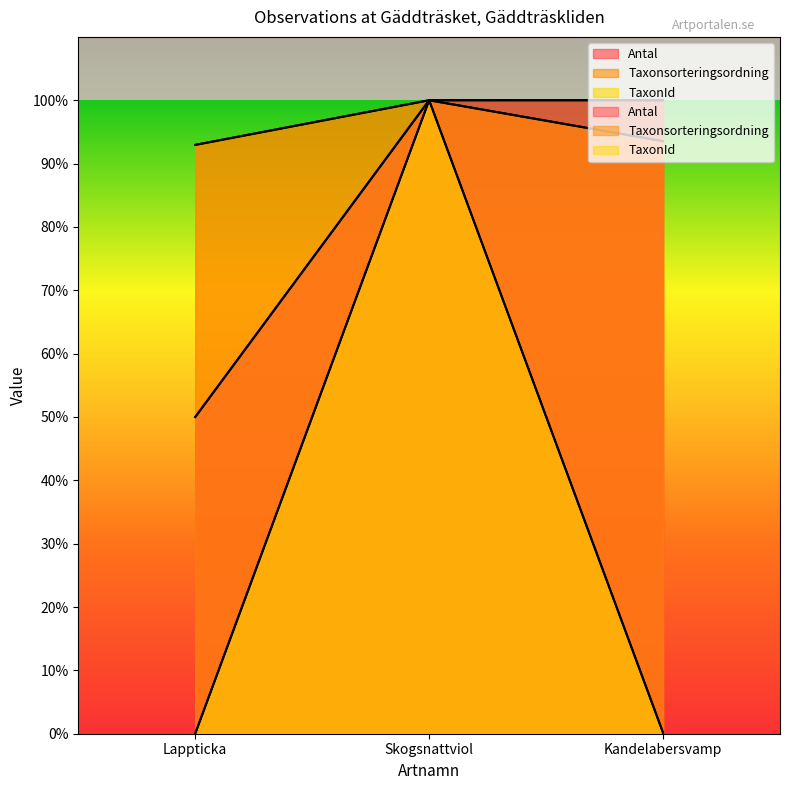

What is the total value across all series at Lappticka?

143.0